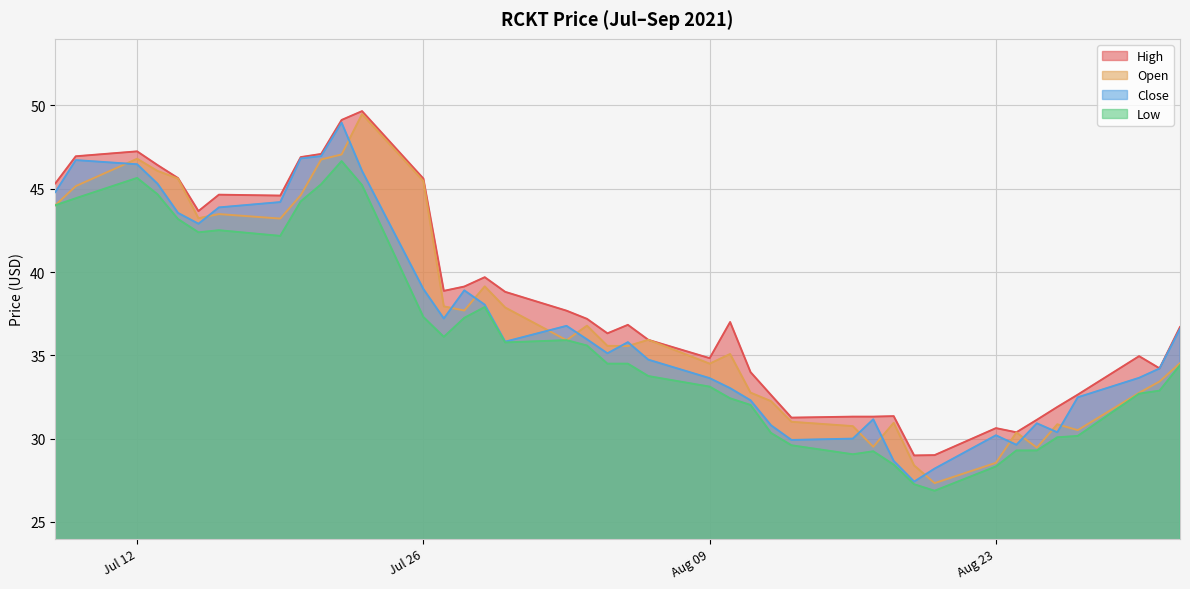

True or false: High and Low cross at least once.

False